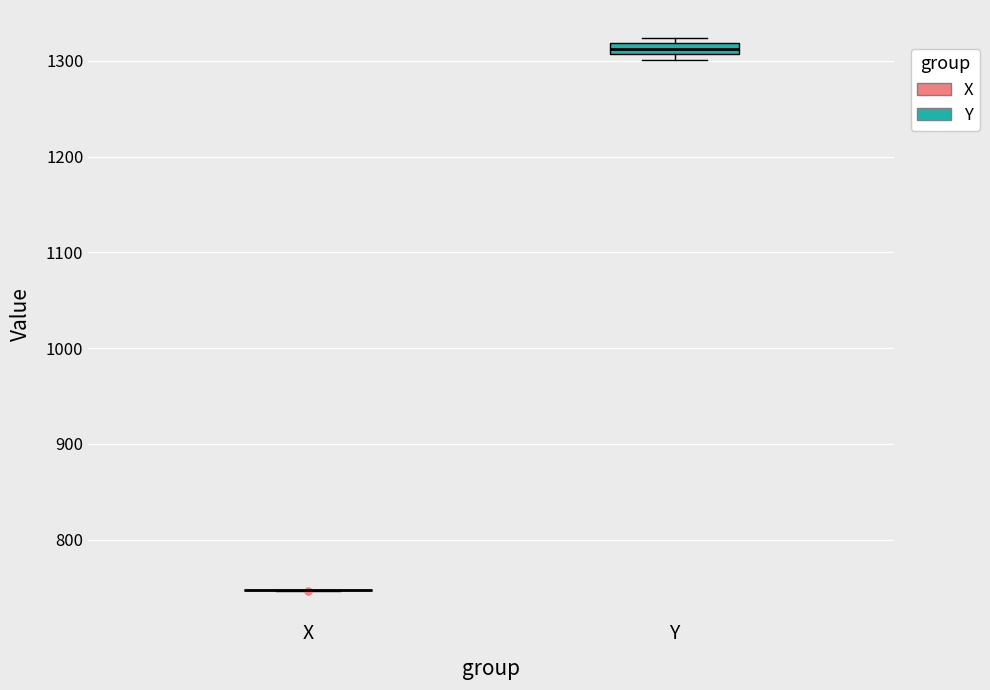

Which box is the tallest, from its lower edge to its upper edge?

Y